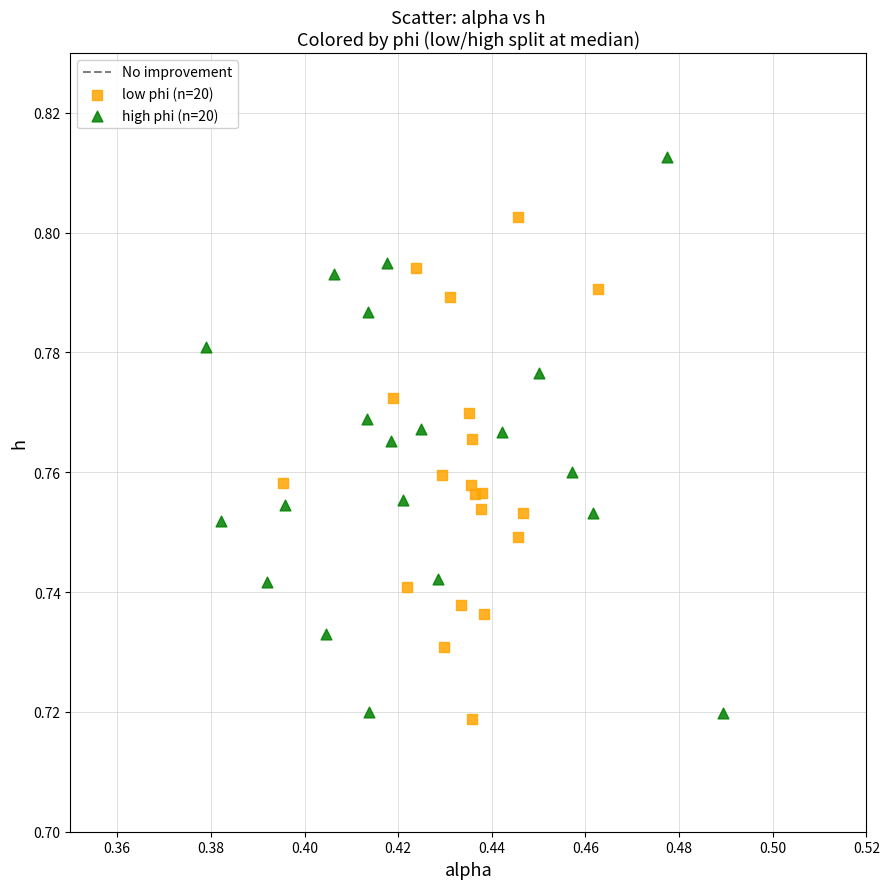

Which series reaches the maximum Y coordinate?

high phi (n=20)